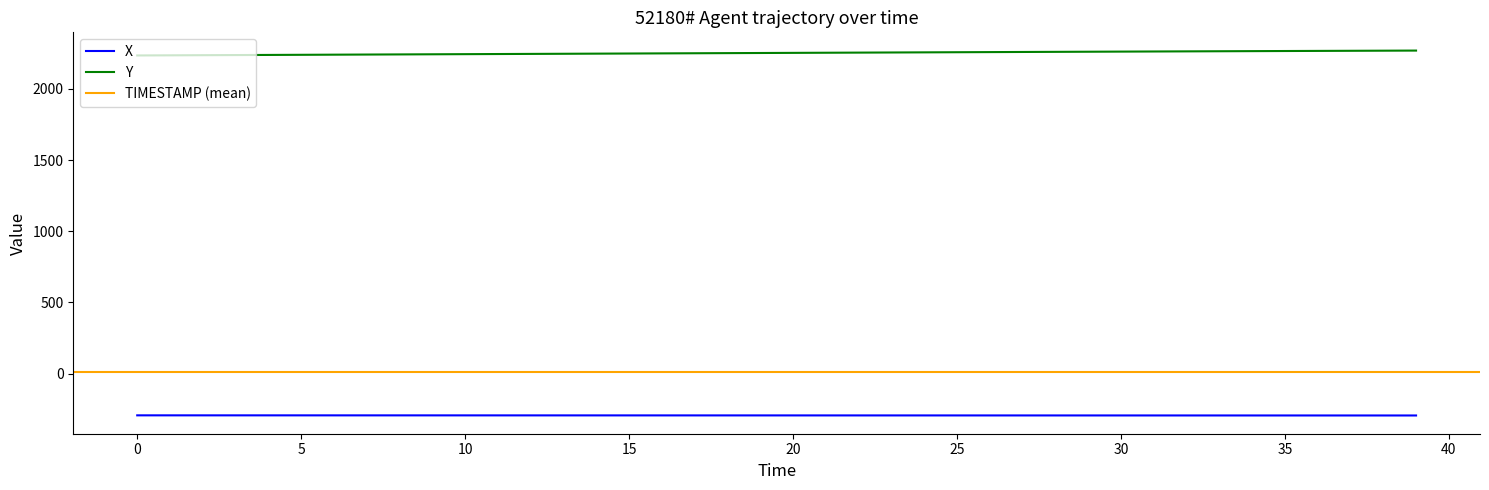

Which has a higher value, 30 or 25?

25